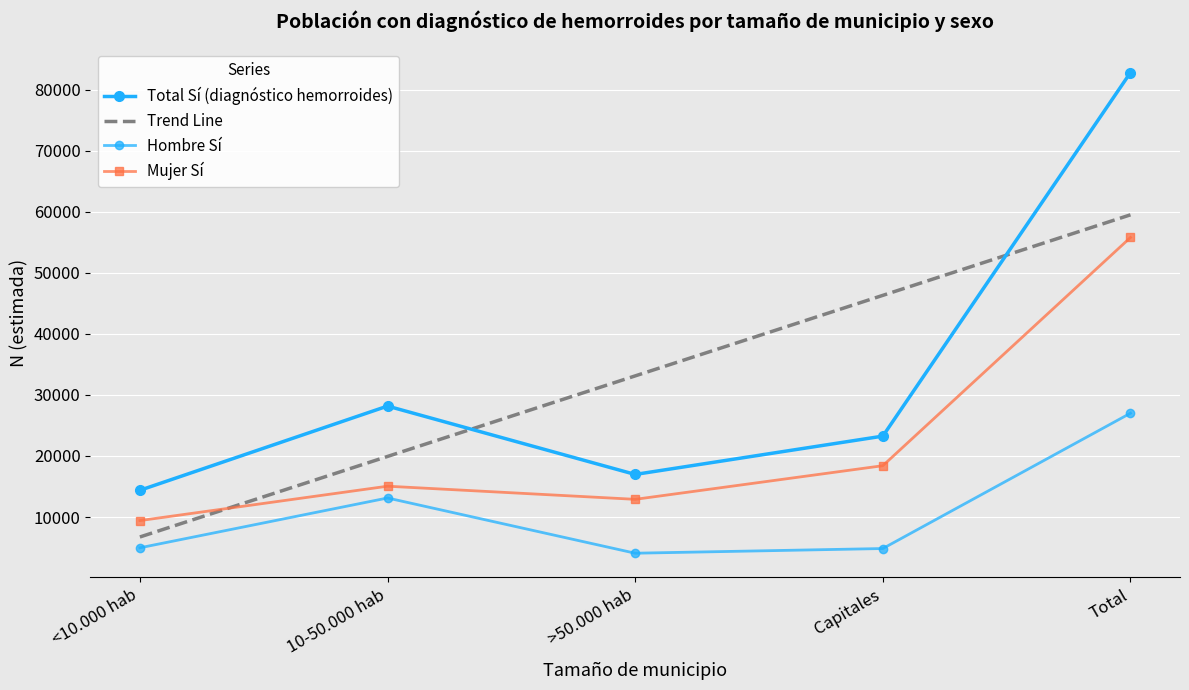

Rank the series at Total from highest to lowest value.

Total Sí (diagnóstico hemorroides), Trend Line, Mujer Sí, Hombre Sí